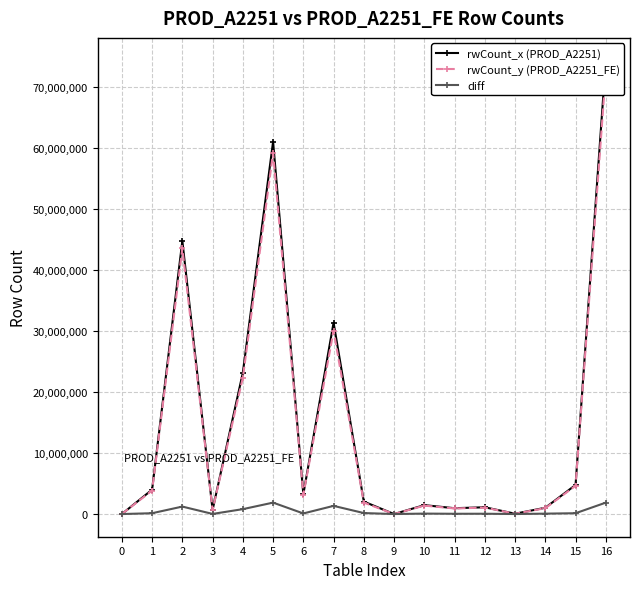

True or false: rwCount_y (PROD_A2251_FE) and rwCount_x (PROD_A2251) intersect in this chart.

False